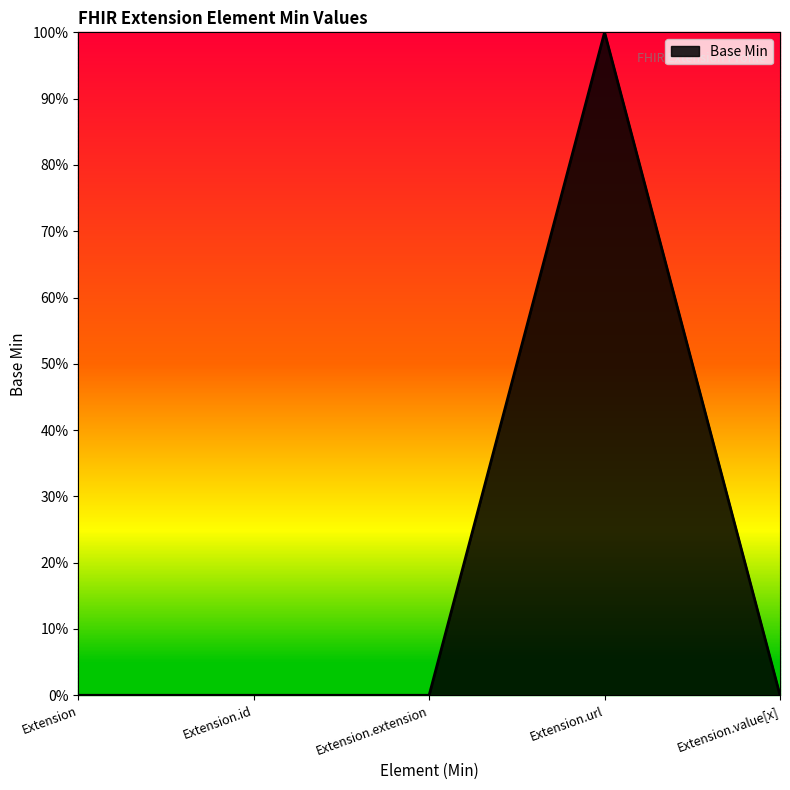

List the labels in order of value, largest first.

Extension.url, Extension, Extension.id, Extension.extension, Extension.value[x]